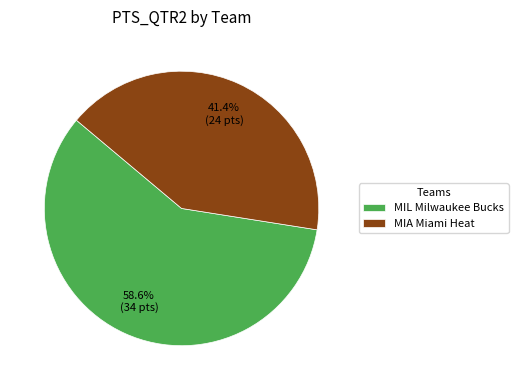

Does MIL Milwaukee Bucks represent more than half of the total?

Yes